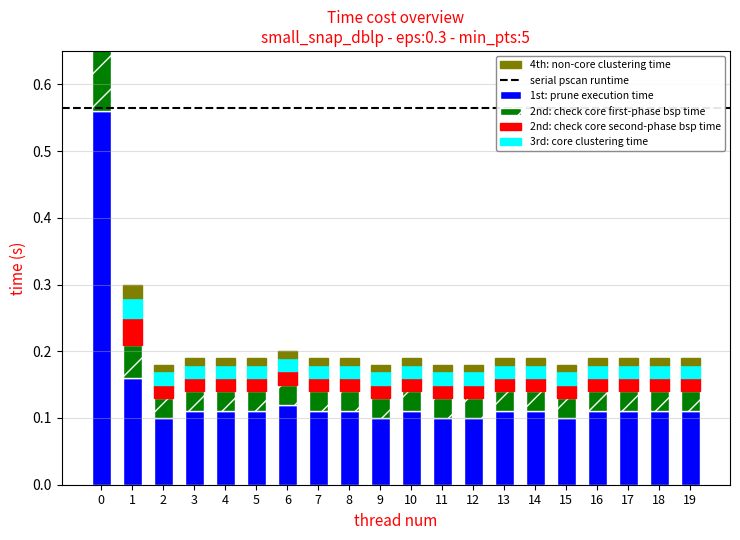

At how many categories does at least one series exceed 0?

20